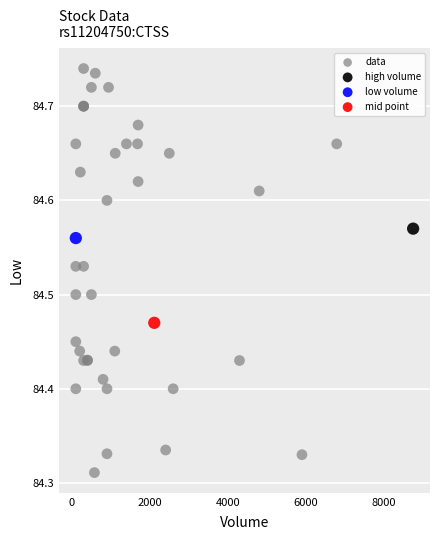

What are all the series names shown in the legend?

data, high volume, low volume, mid point